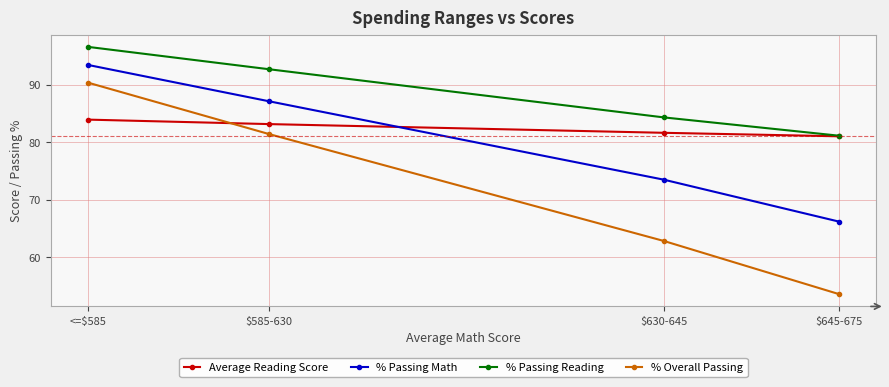

Which category has the lowest value across all series?

$645-675